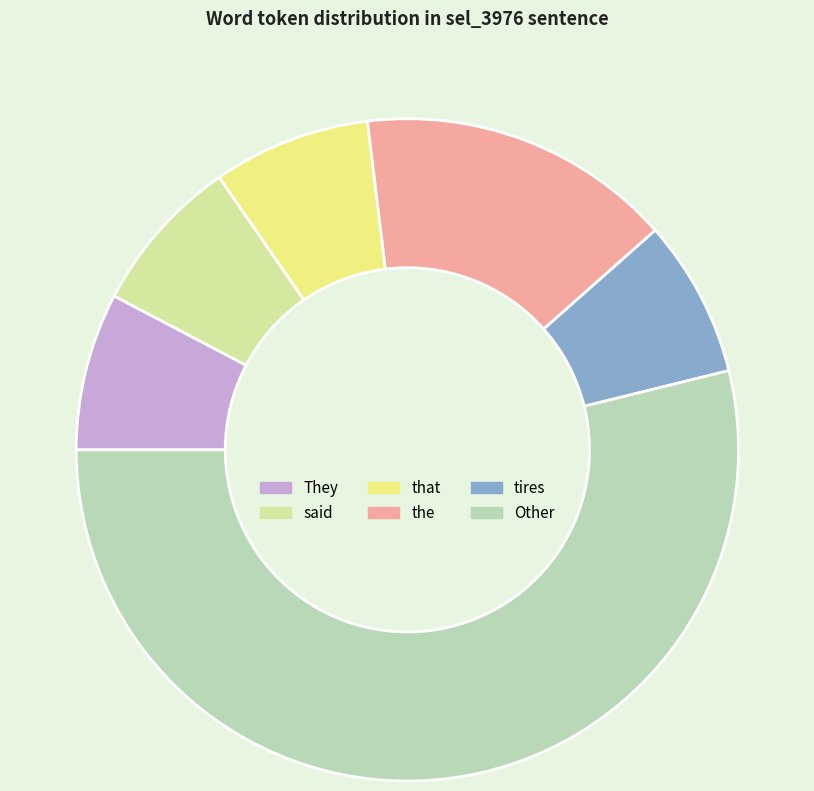

Which category has the biggest portion of the pie?

Other